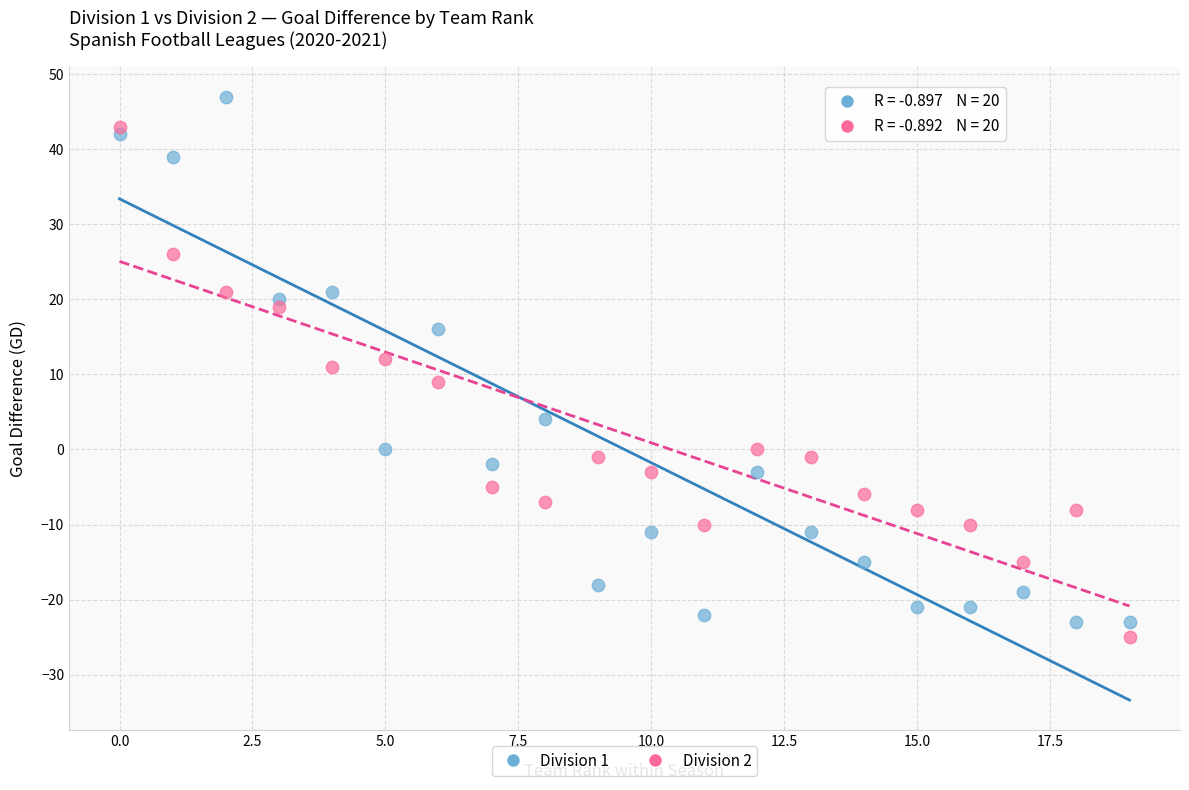

Which series contains the lowest Y value?

Division 2